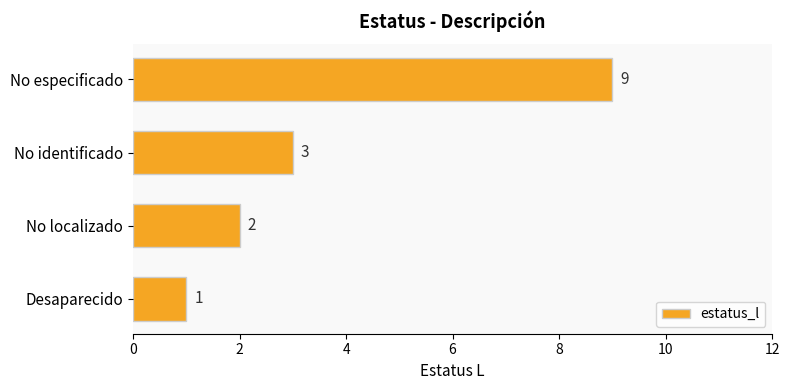

What is the difference between the values at No localizado and No especificado?

7